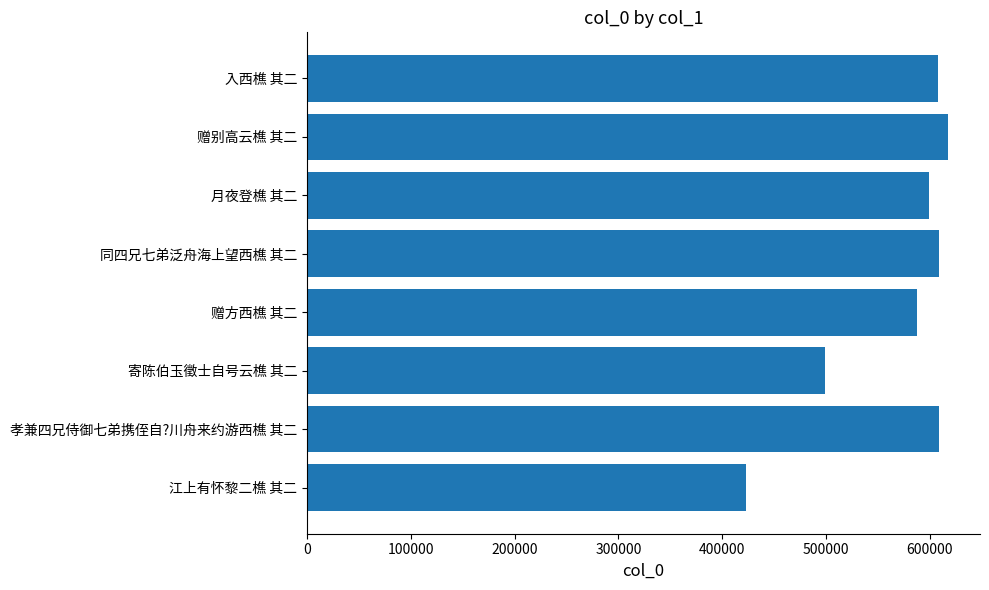

What is the ratio of the value at 寄陈伯玉徵士自号云樵 其二 to the value at 孝兼四兄侍御七弟携侄自?川舟来约游西樵 其二?

0.8